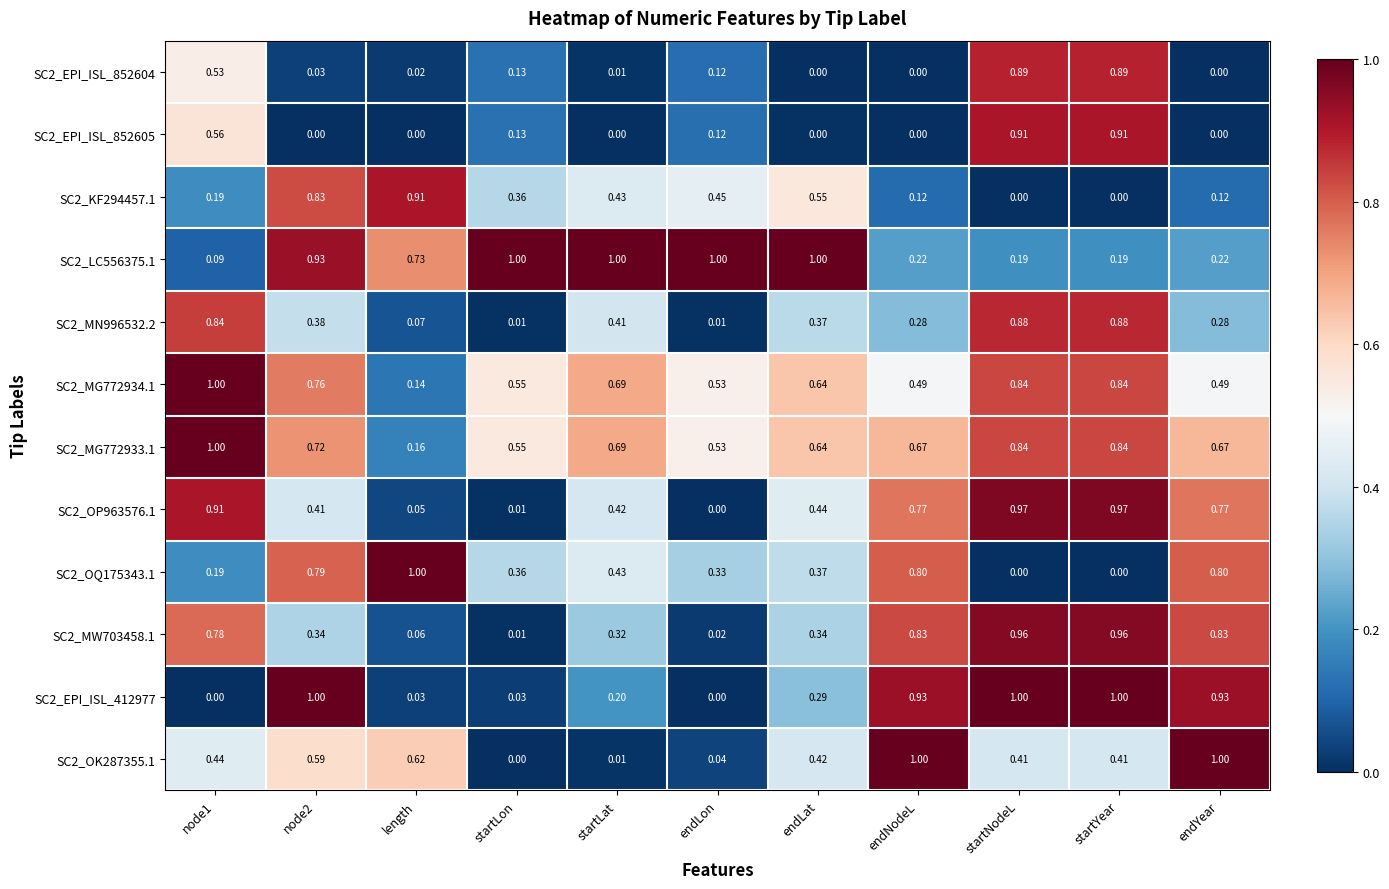

Where is SC2_MW703458.1 nearest to the value 0?

startLon